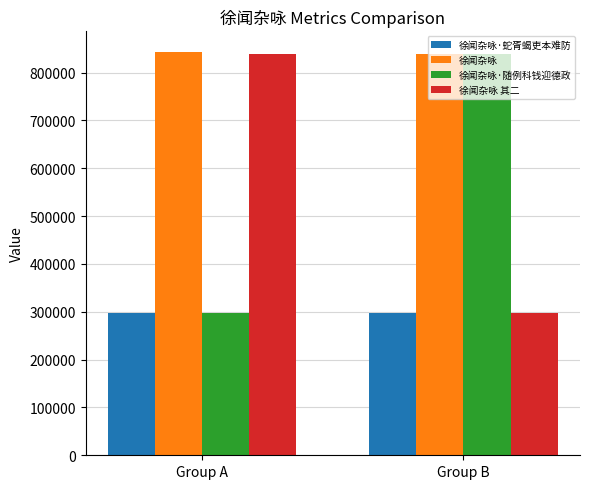

What is the minimum value for 徐闻杂咏 其二?

297374